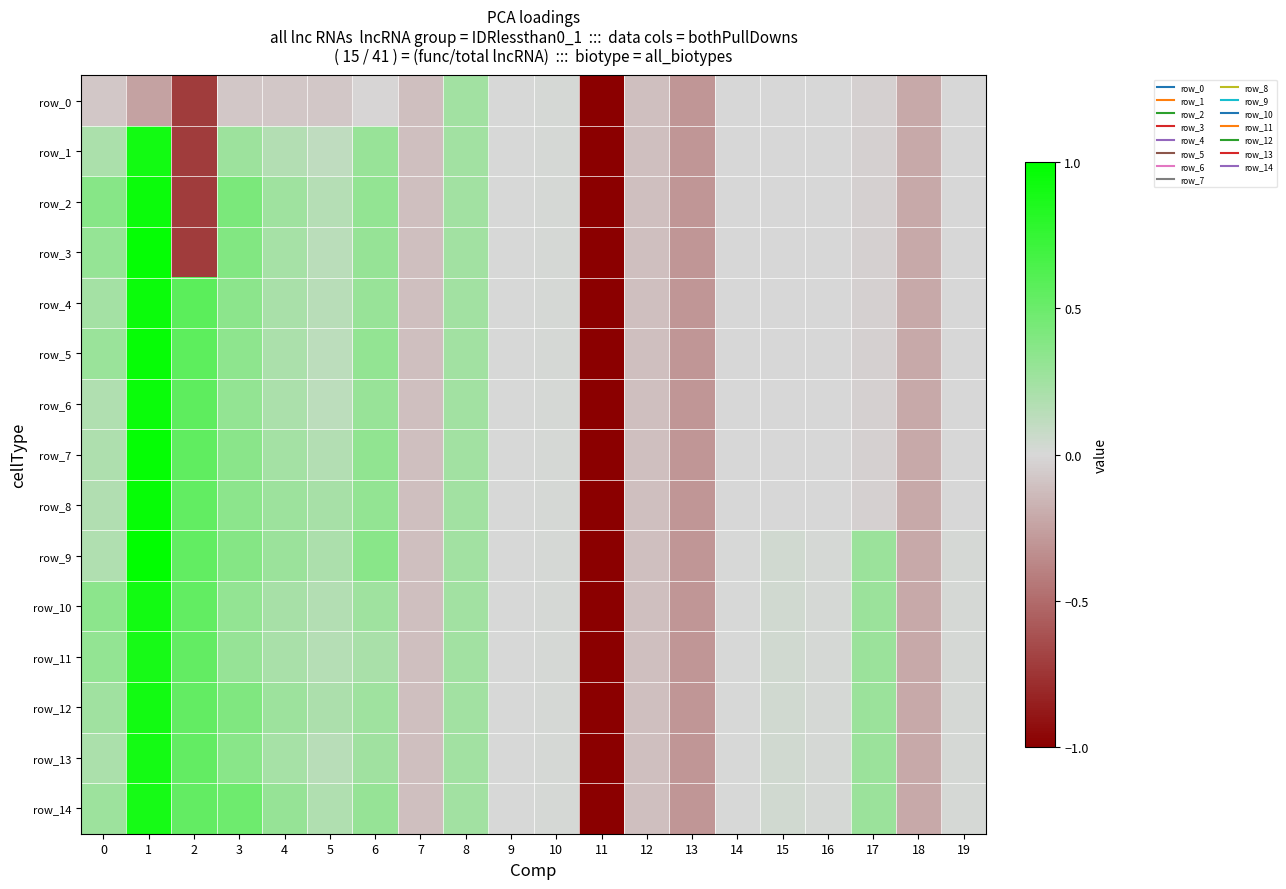

The row_3 series shows -0.0 at 19. True or false?

False